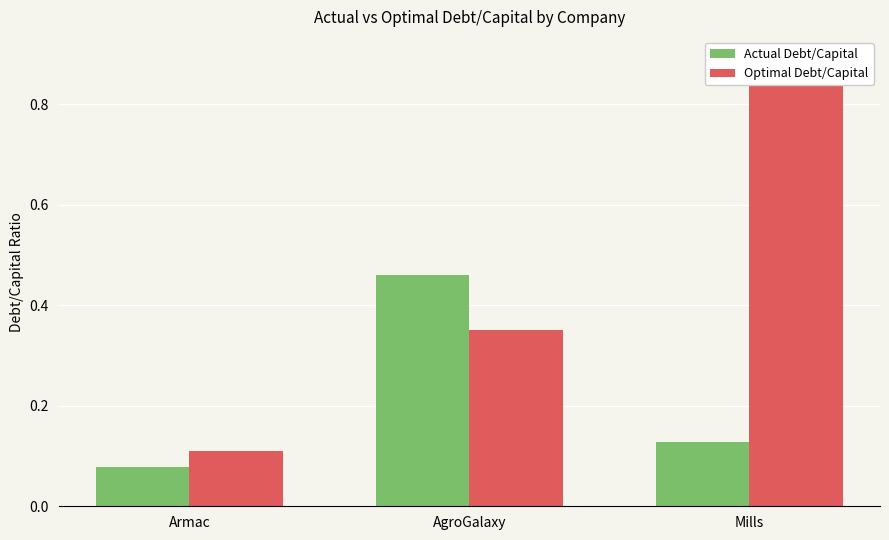

Rank the series by their maximum value, from lowest to highest.

Actual Debt/Capital, Optimal Debt/Capital